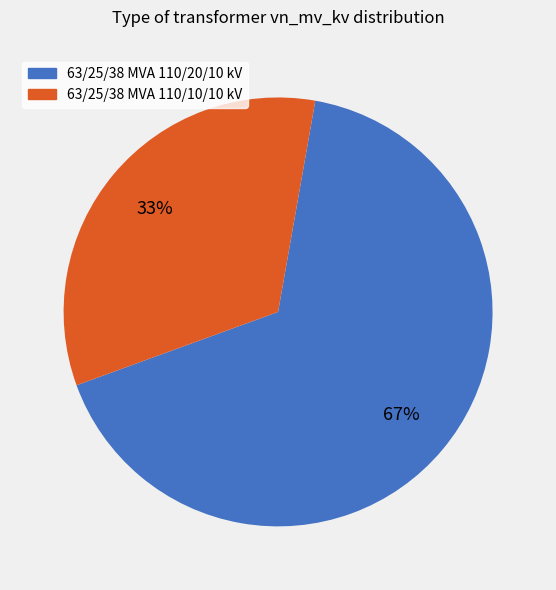

Count the number of slices in the pie.

2